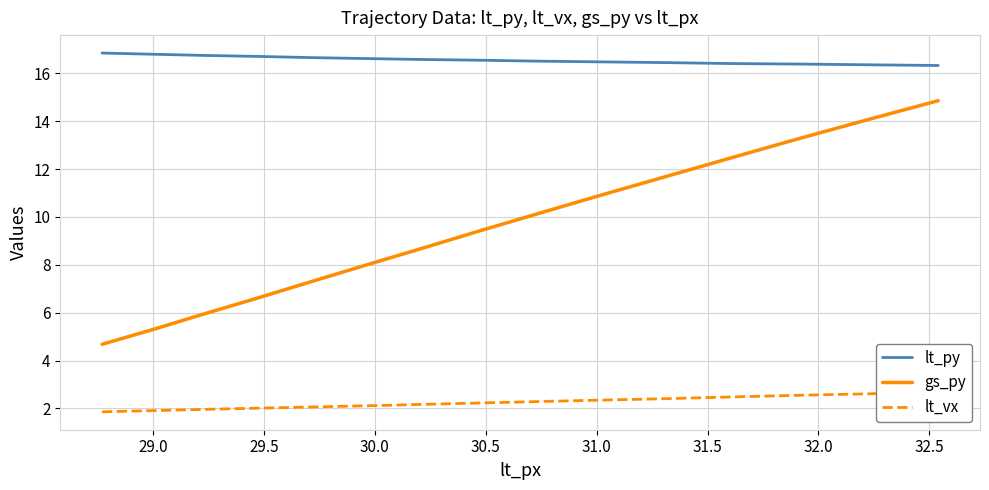

True or false: gs_py and lt_vx intersect in this chart.

False